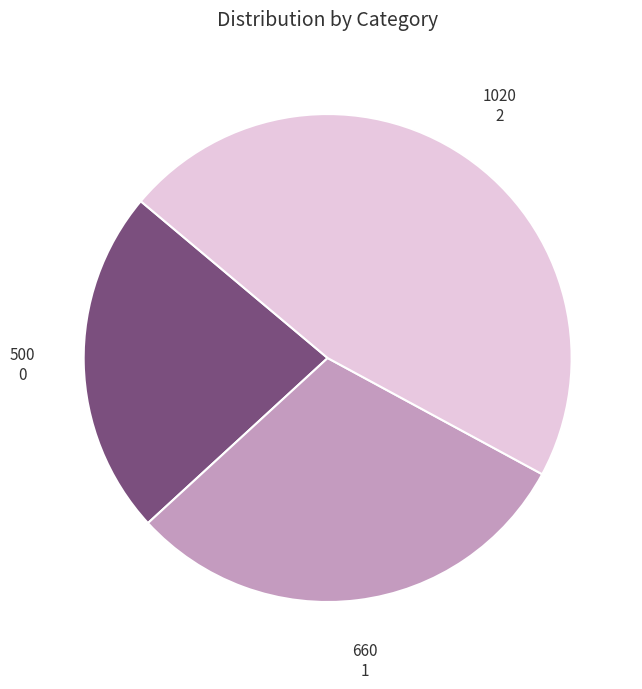

Which category has the biggest portion of the pie?

2